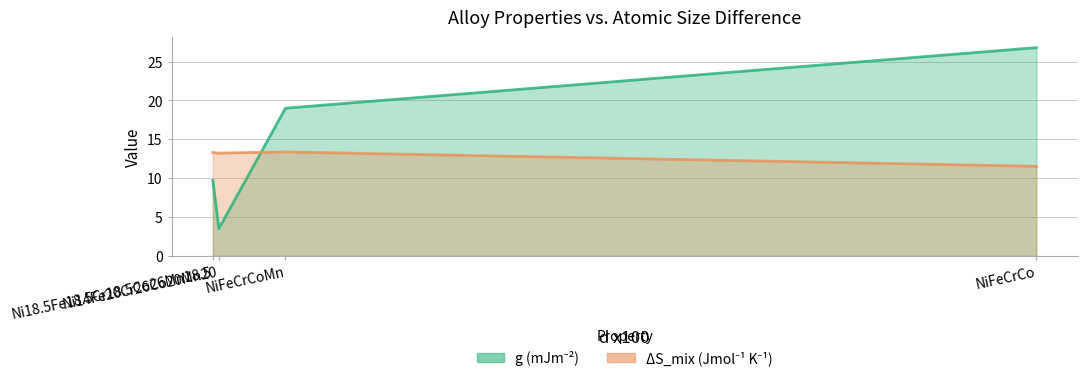

Where is the first local maximum for DS_mix (Jmol-1 K-1)?

NiFeCrCoMn